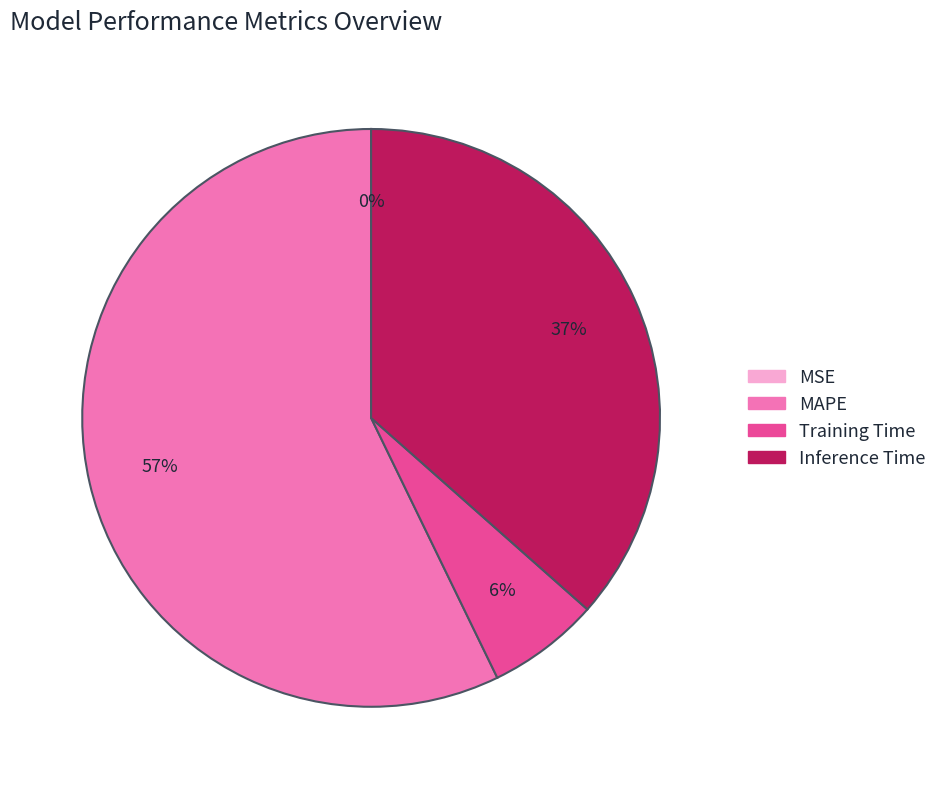

To the nearest percent, what percentage of the pie is Inference Time?

37%